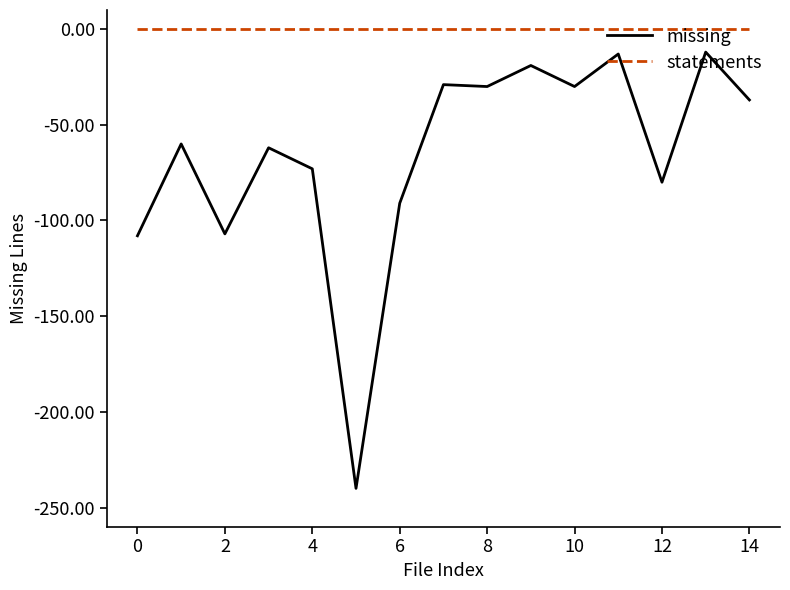

List the series in order of their overall mean, lowest first.

missing, statements